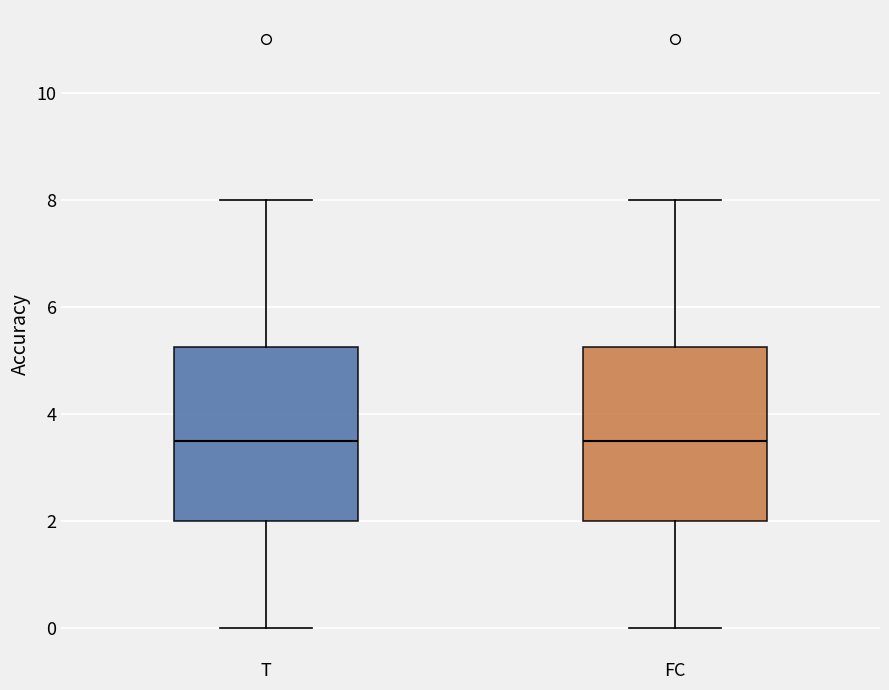

Reading left to right, transcribe this box plot: for each box, give where its median line is, the range the box spans, and where its two whiskers end, as read against the y-axis. The values are not printed on the chart, so give them approximately, as read against the axis.

T: median 3.6, box 2.0 to 5.2, whiskers 0.0 to 8.0
FC: median 3.6, box 2.0 to 5.2, whiskers 0.0 to 8.0